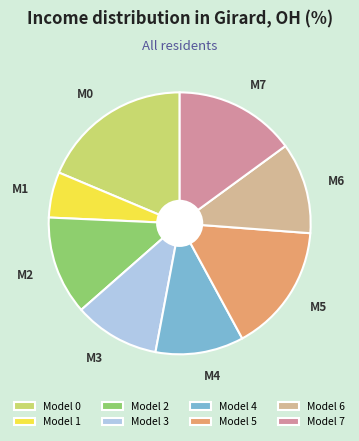

Combined, do Model 6 and Model 3 account for over 50%?

No